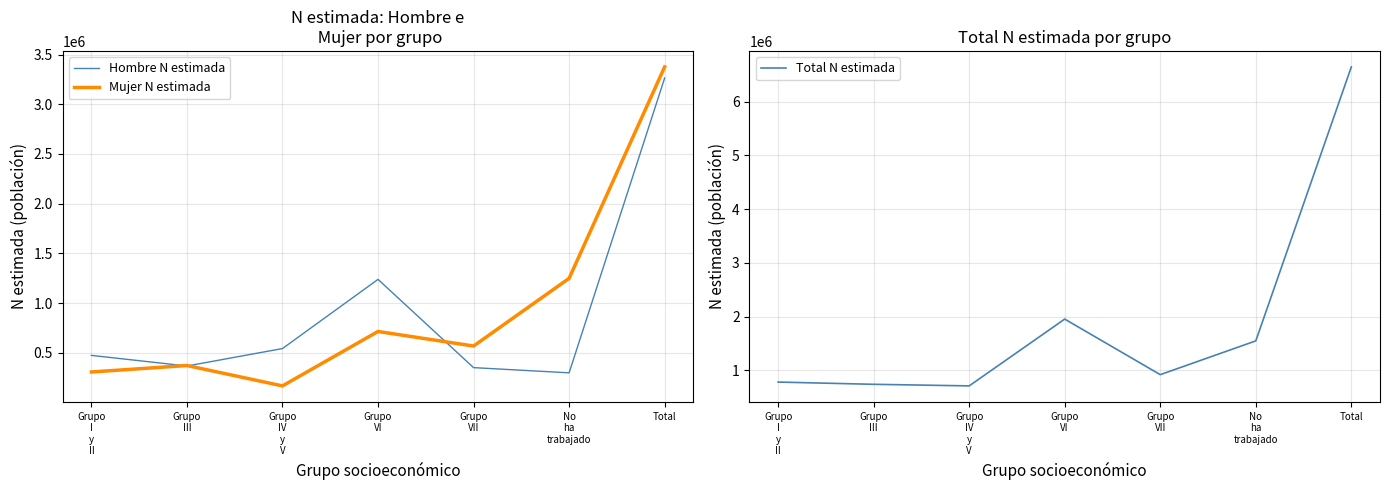

What are all the series names shown in the legend?

Hombre N estimada, Mujer N estimada, Total N estimada